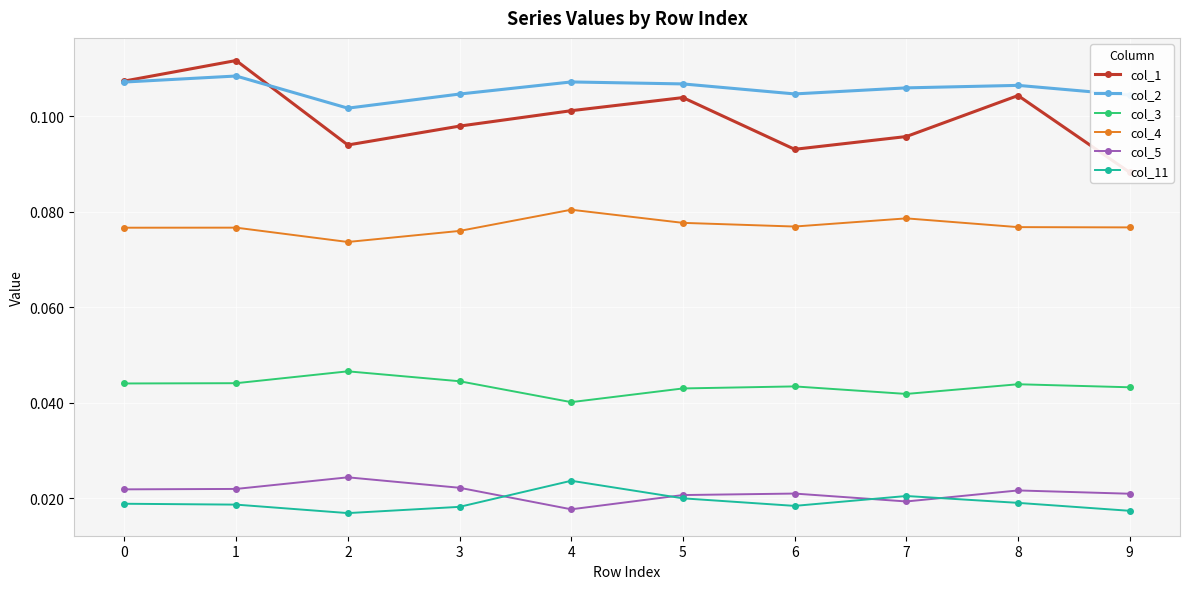

True or false: col_4 and col_2 intersect in this chart.

False